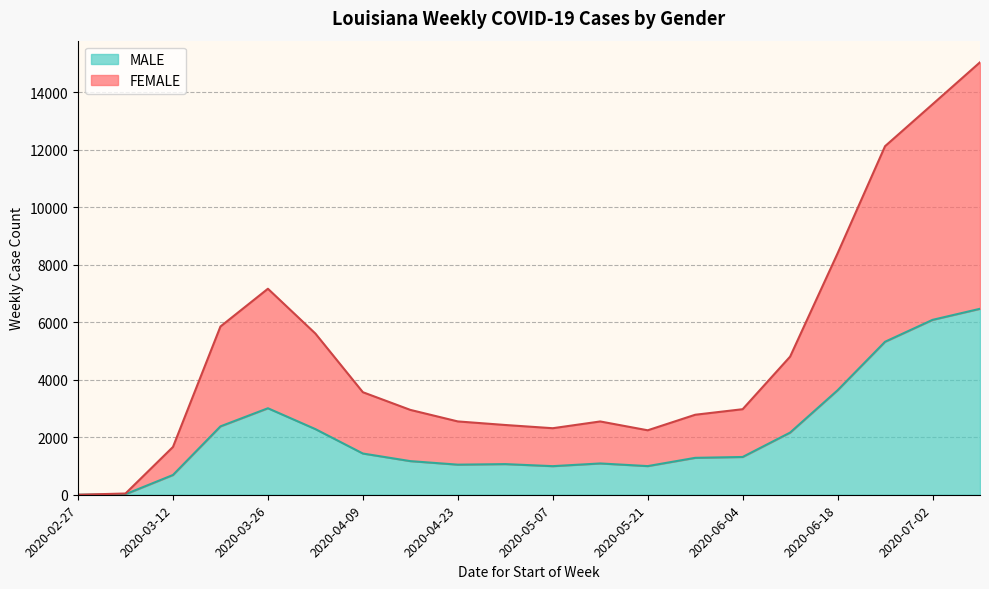

True or false: FEMALE and MALE cross at least once.

False